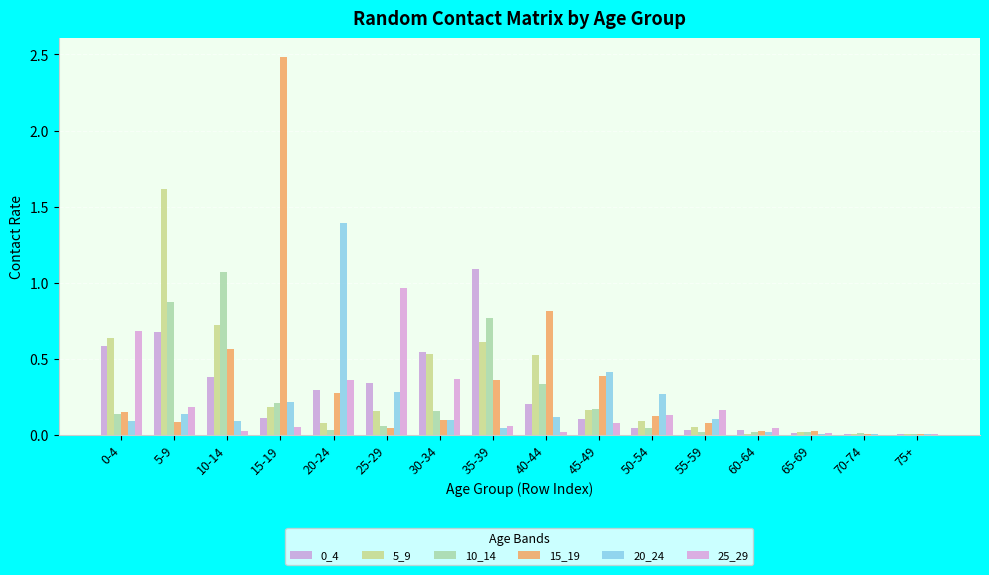

What is the difference between the second highest and minimum values in the 25_29 series?

0.7